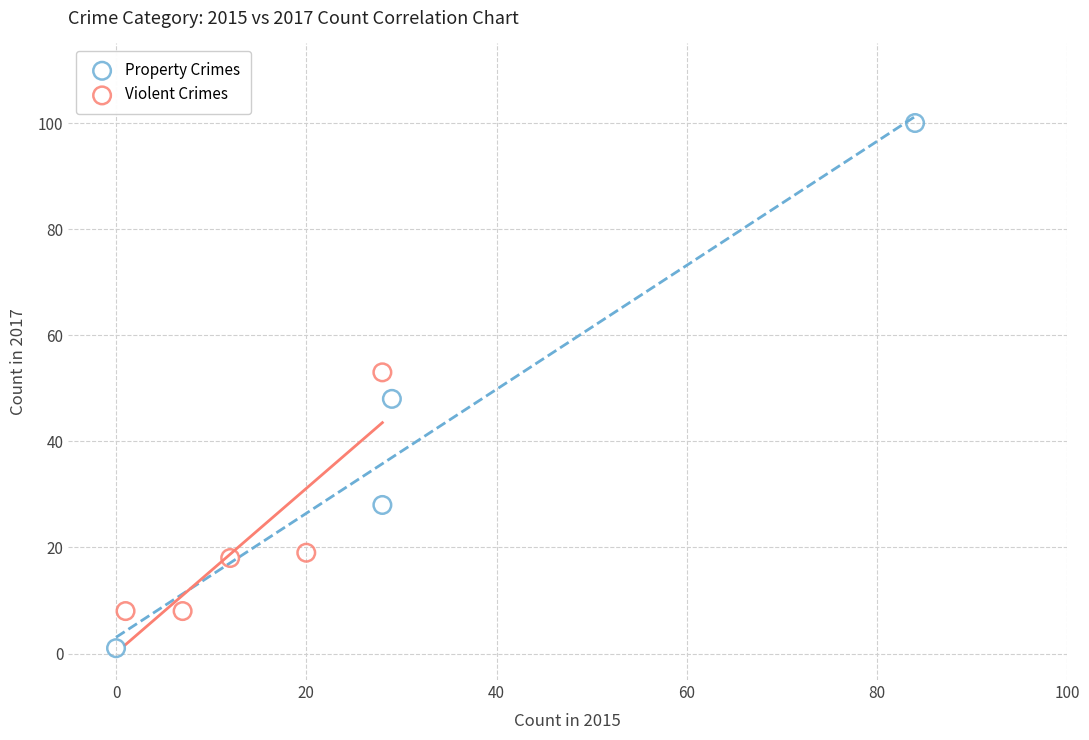

Which series contains the highest Y value?

Property Crimes